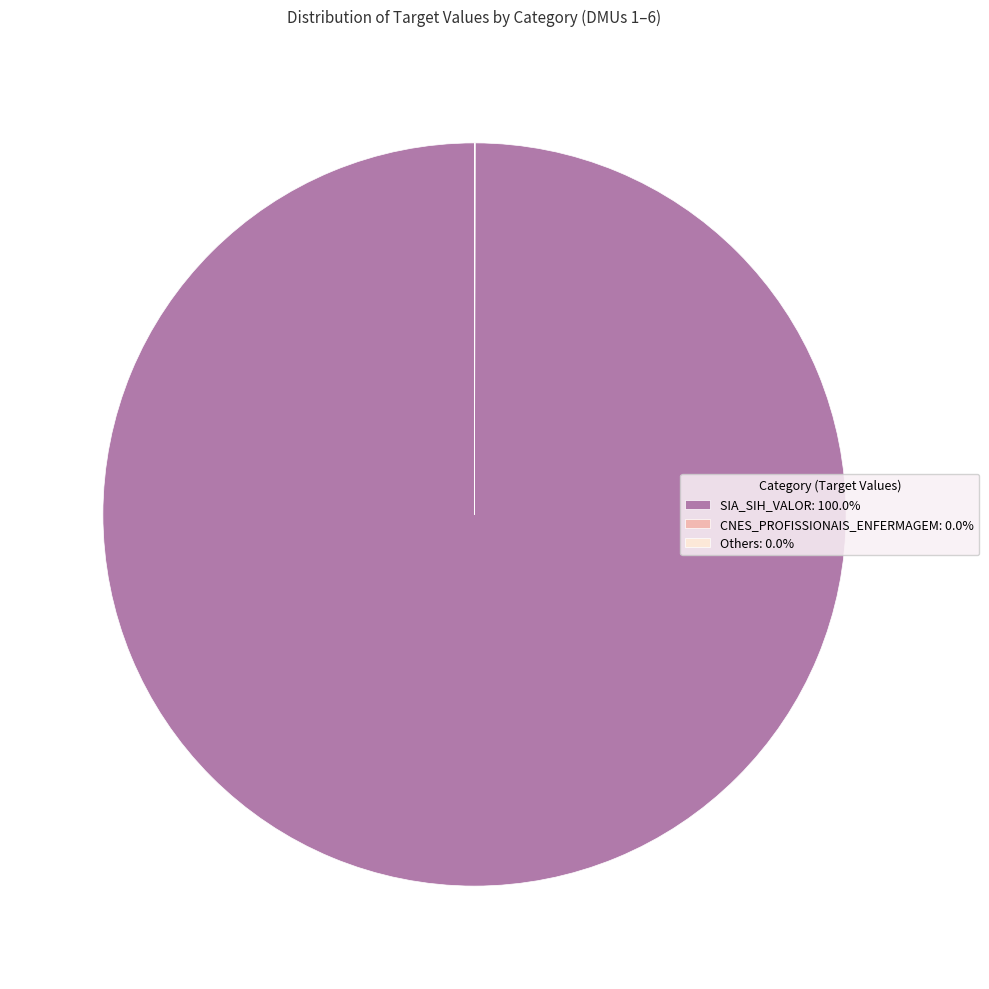

Is there a majority slice in this chart?

Yes